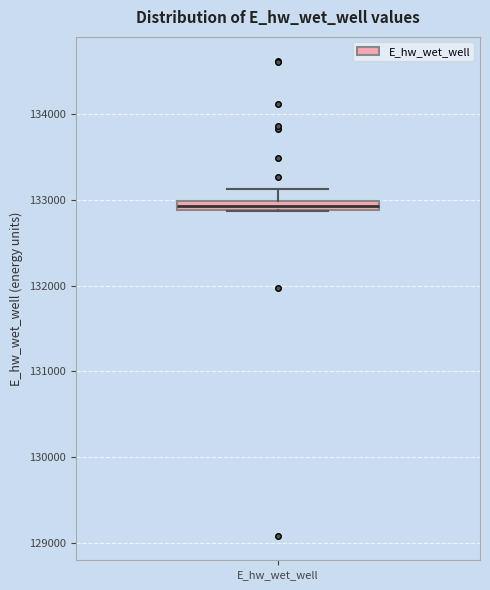

Where is the lower edge of the box for E_hw_wet_well on the y-axis? The values are not printed on the chart, so give them approximately, as read against the axis.

132900